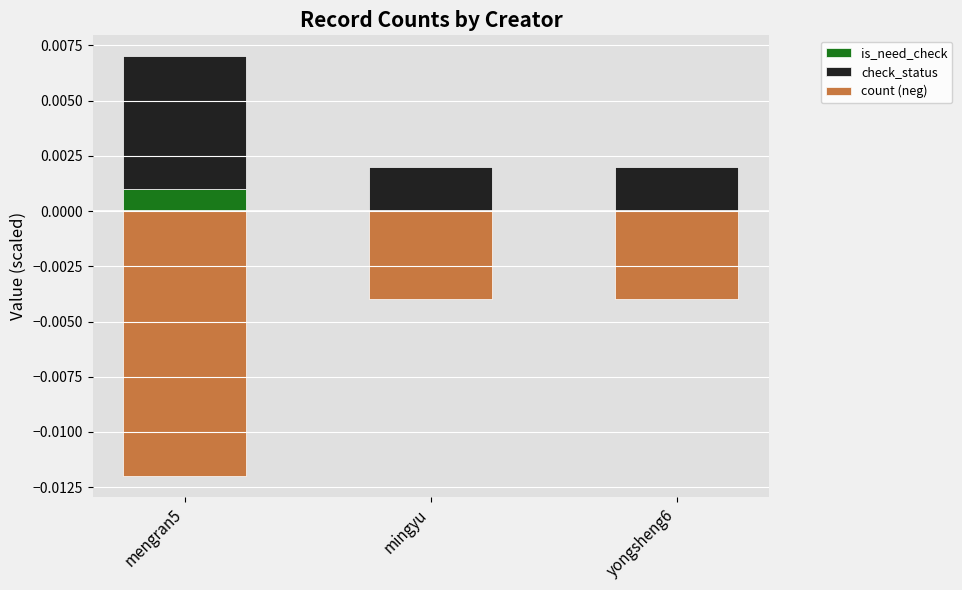

True or false: count (neg) has a value of -0.0 at mingyu.

False